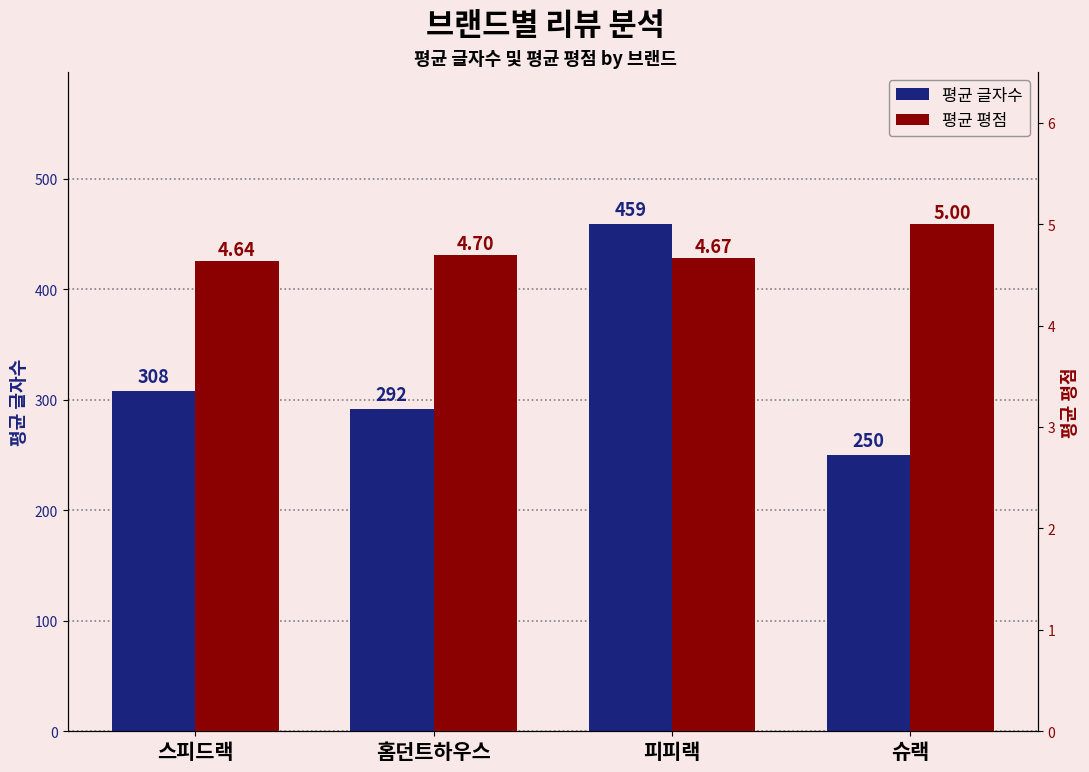

What is the average value of the 평균 평점 series?

4.8